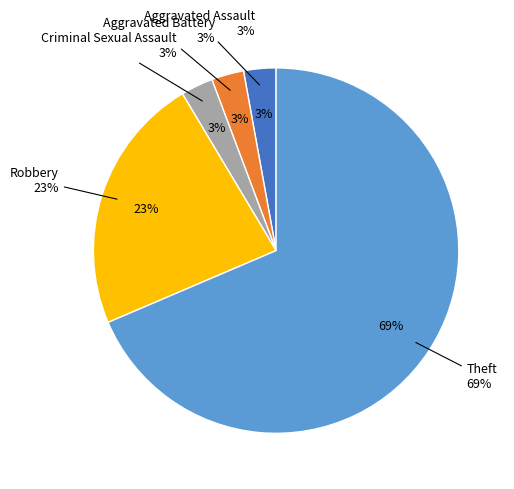

What is the majority slice?

Theft